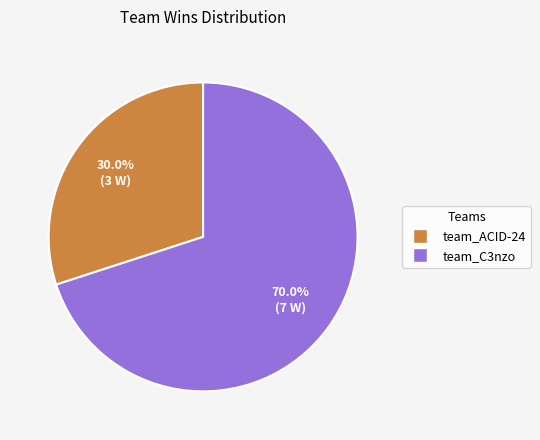

To the nearest percent, what is the average slice percentage?

50%